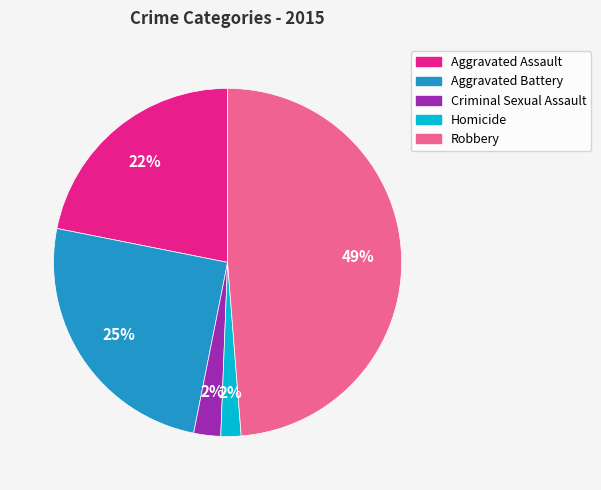

Is it true that Criminal Sexual Assault is 10% of the pie?

False